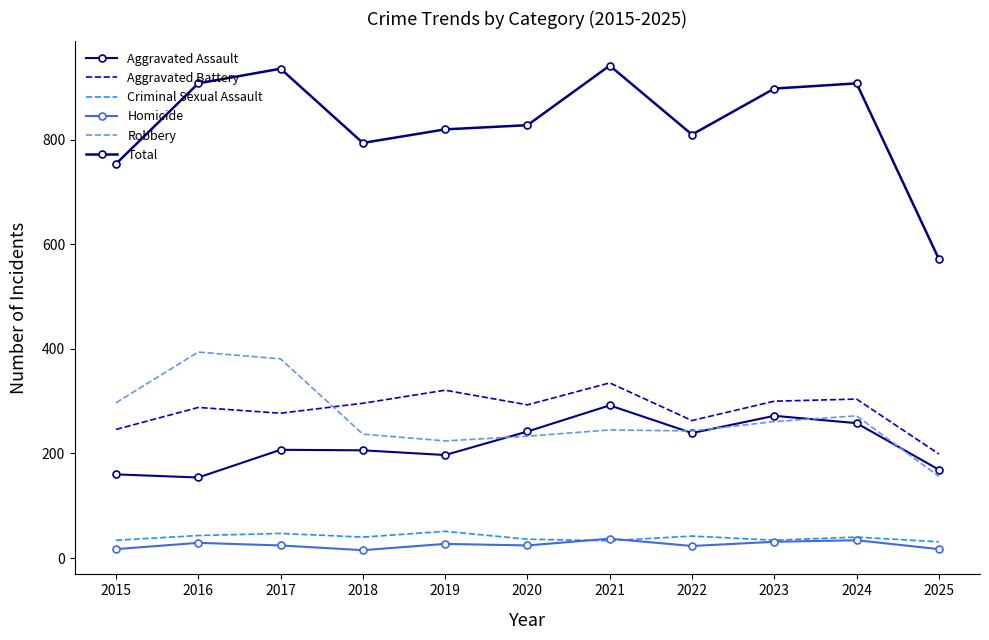

At which category does Aggravated Assault reach its first local peak?

2017